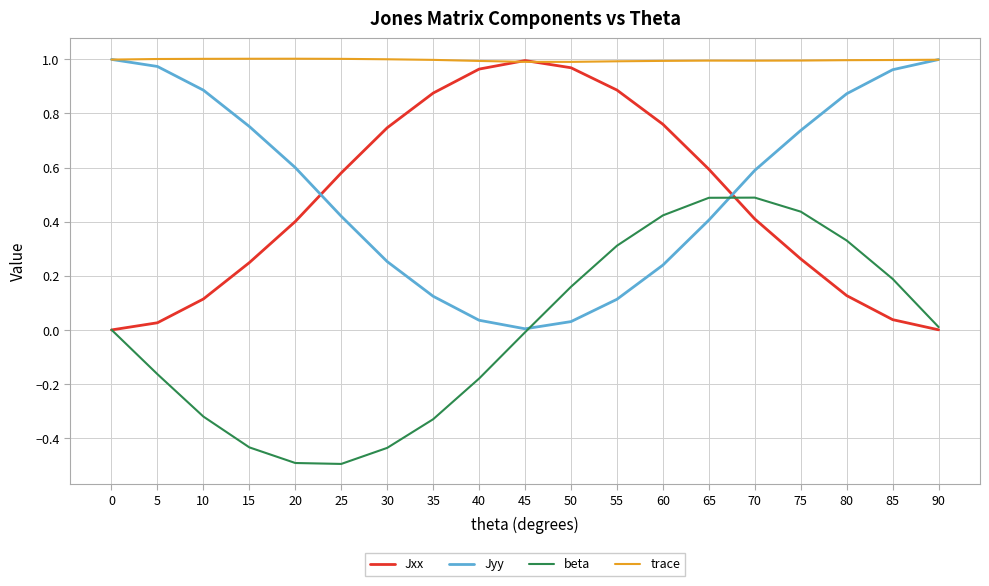

What is the total value across all series at 75?

2.4